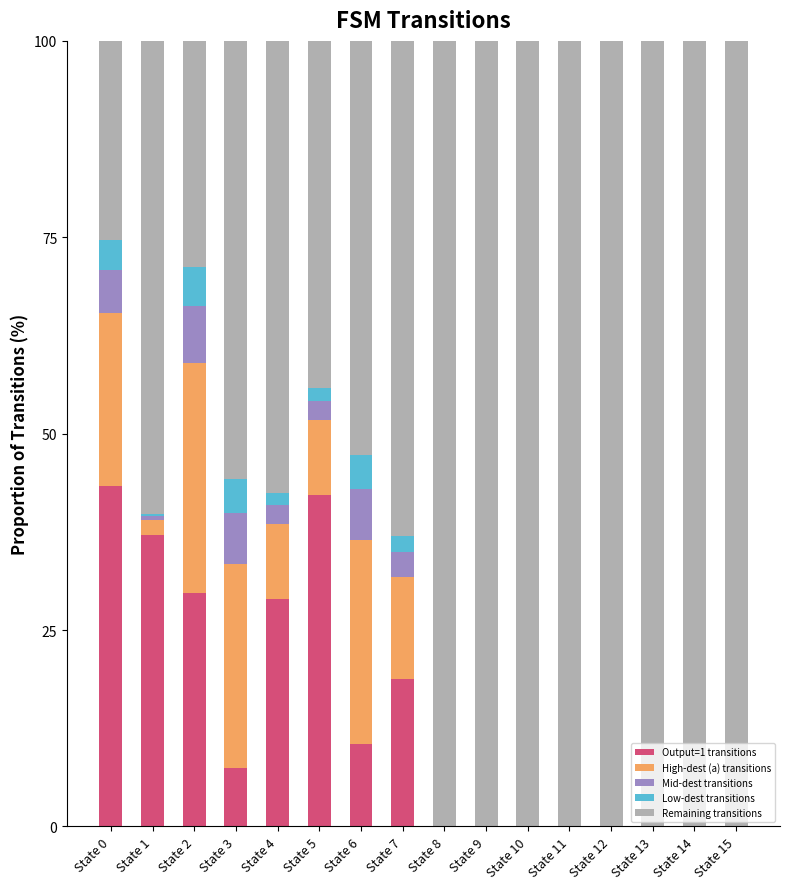

What is the total value across all series at State 1?

100.0